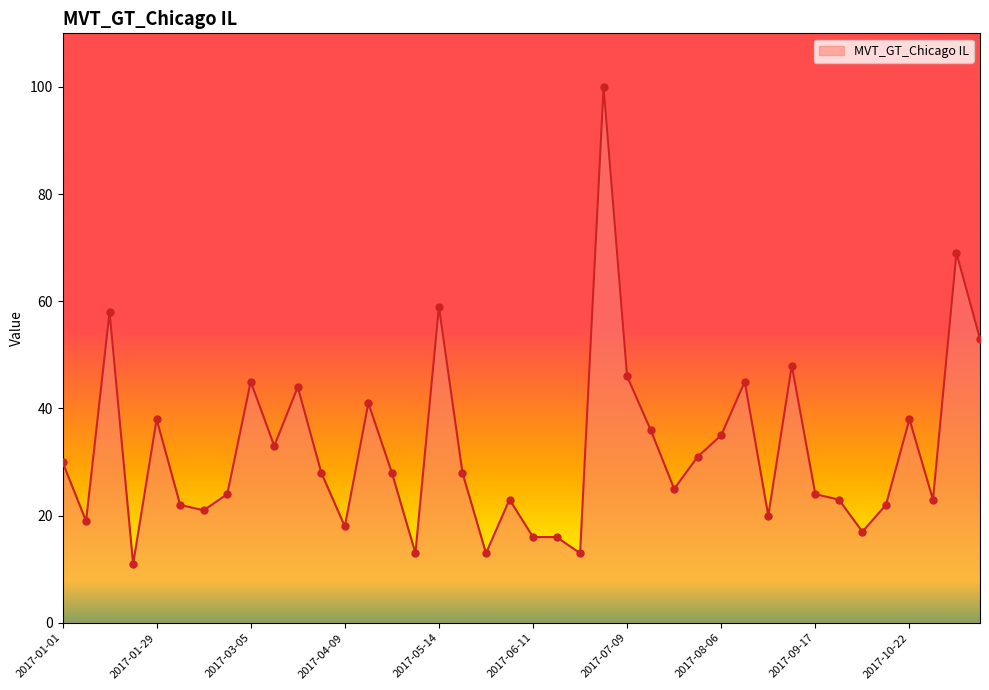

What is the smallest value displayed?

11